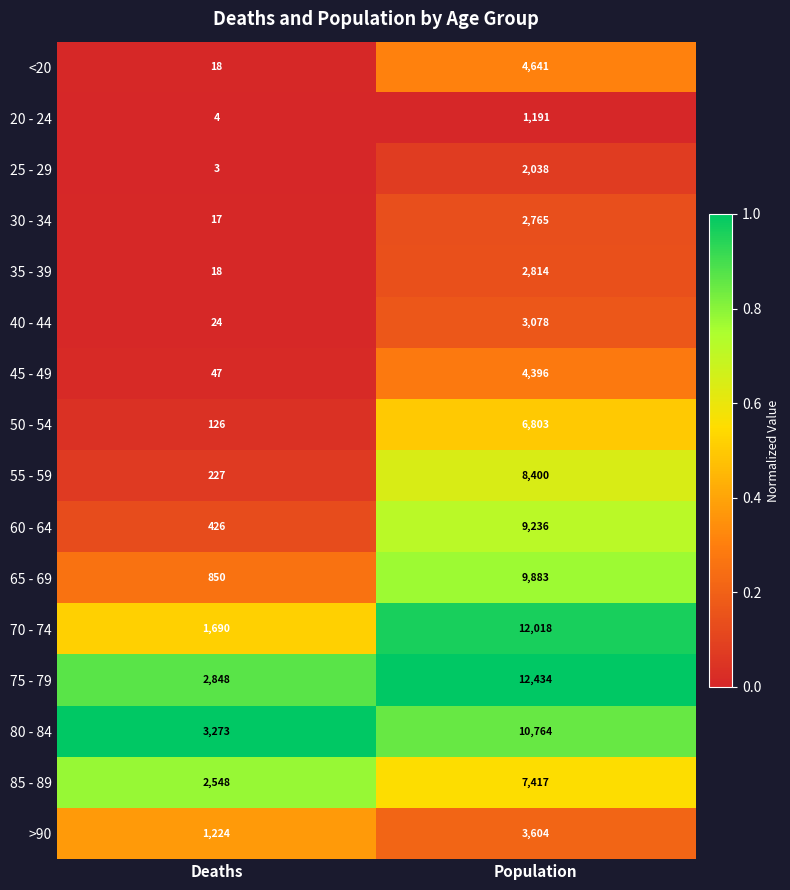

What is the total value across all series at Population?

101482